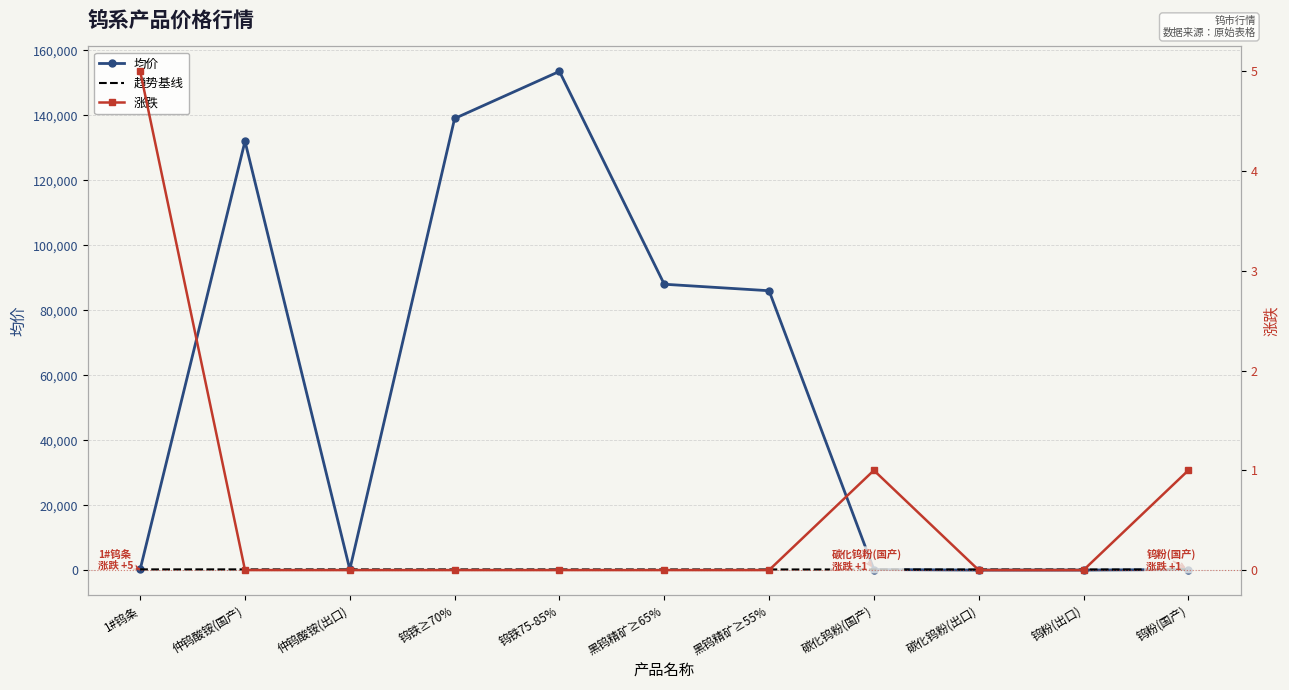

At which label is 趋势基线 closest to 228?

黑钨精矿≥65%